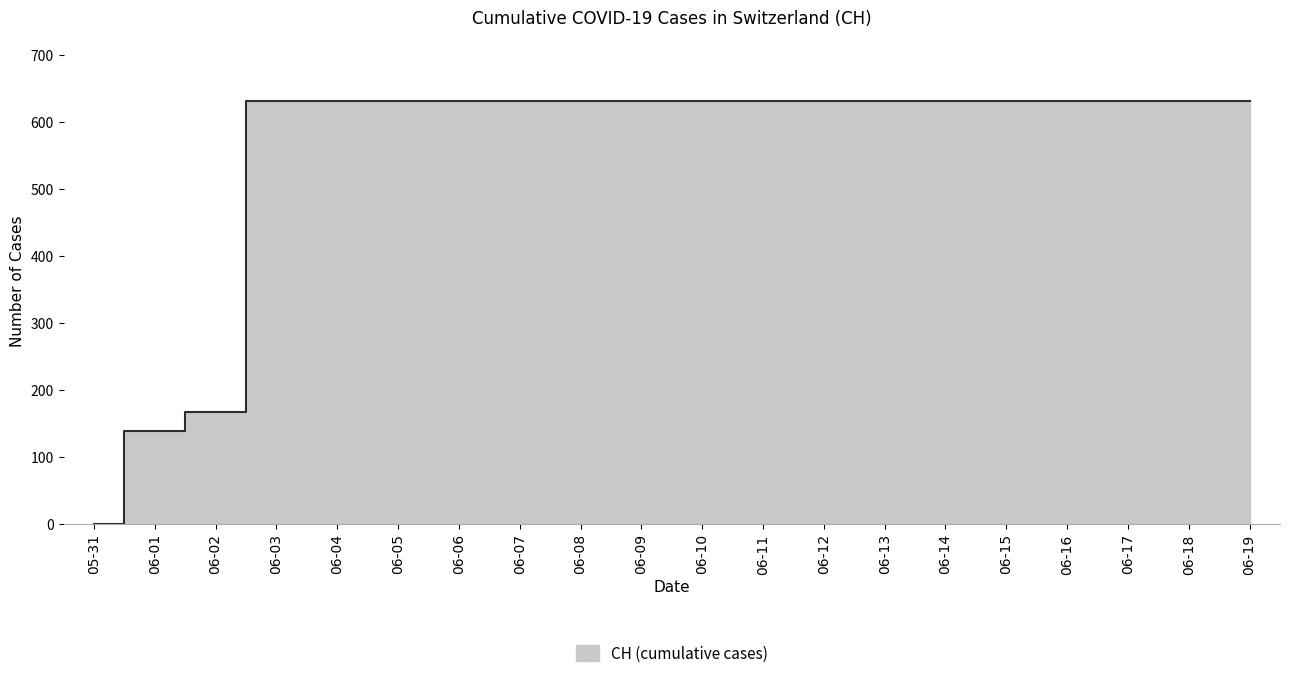

At which label is the value closest to 315?

06-02